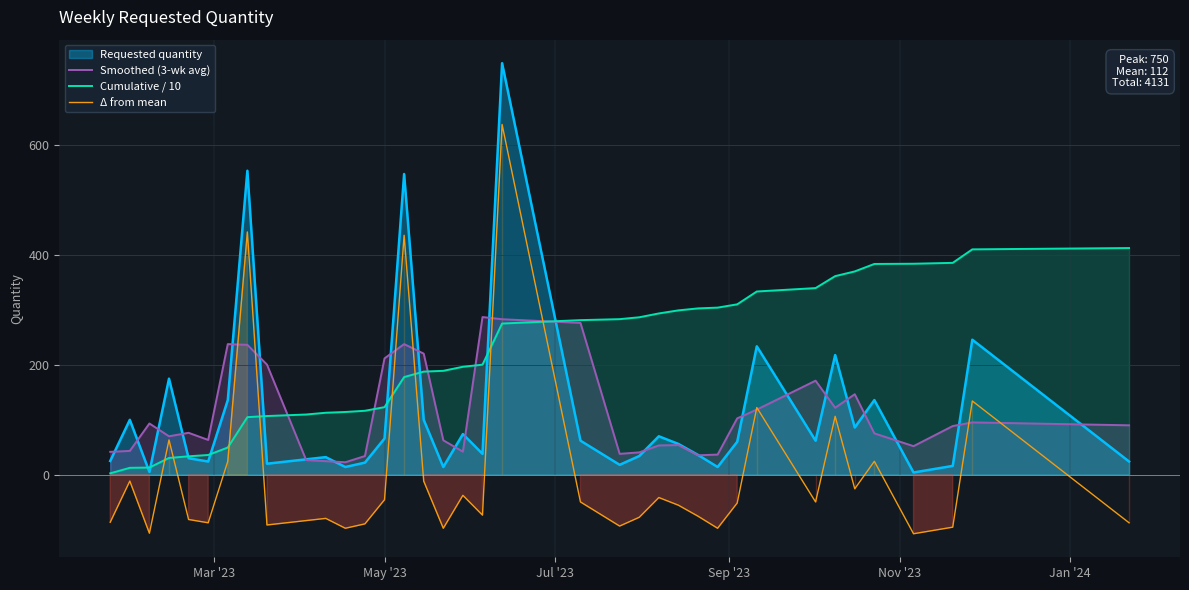

True or false: Δ from mean and Requested quantity intersect in this chart.

False